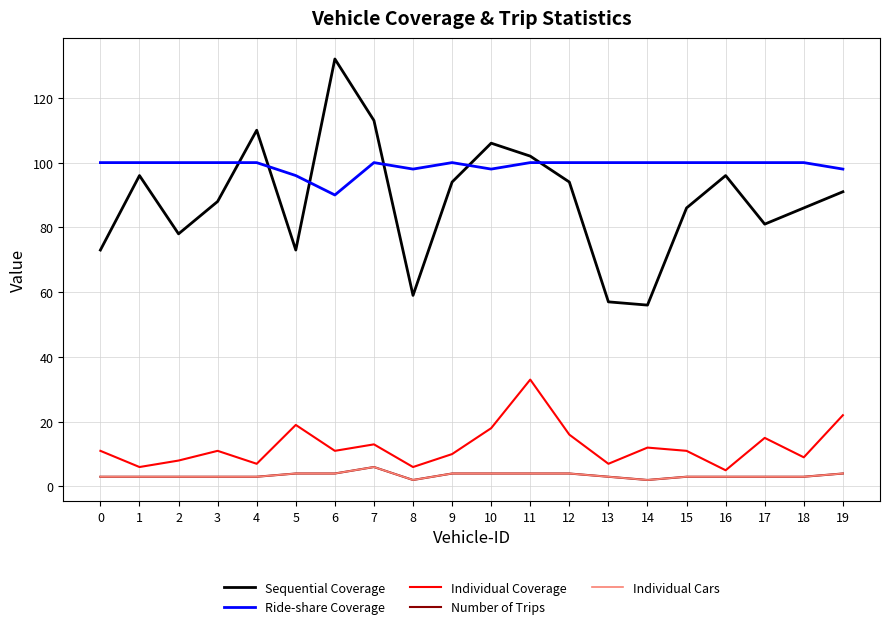

Does the chart display data point markers on the line(s)?

No